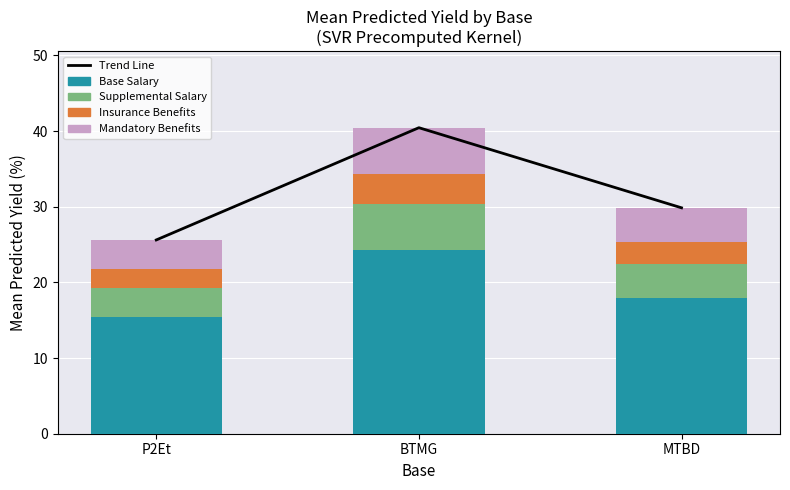

True or false: Mandatory Benefits has a value of 2.4 at MTBD.

False